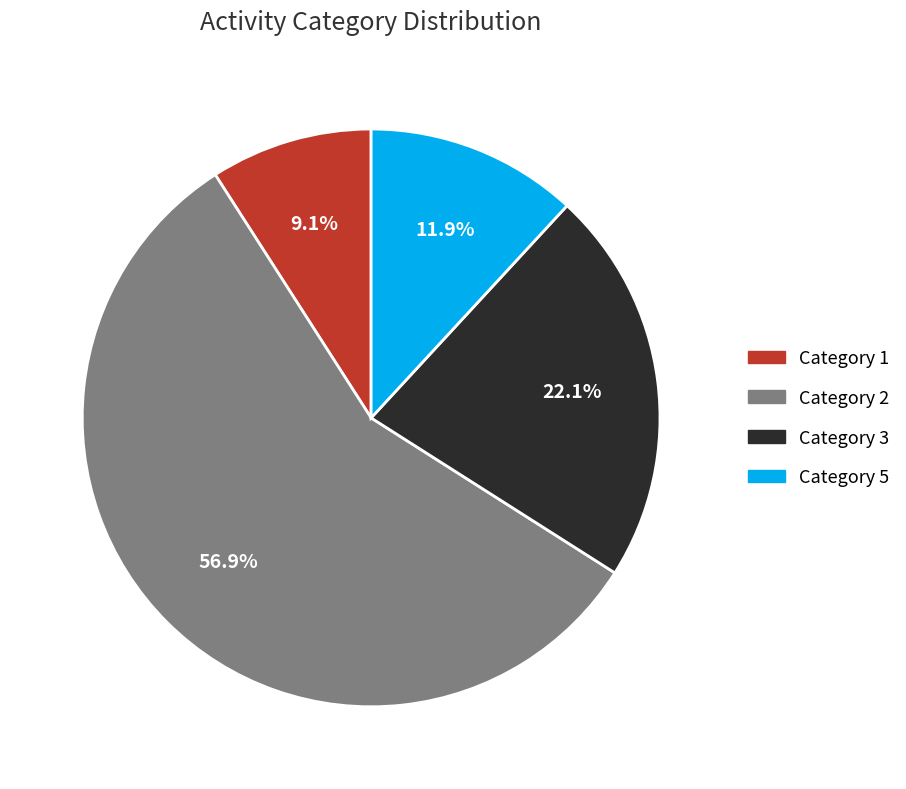

Is there a majority slice in this chart?

Yes